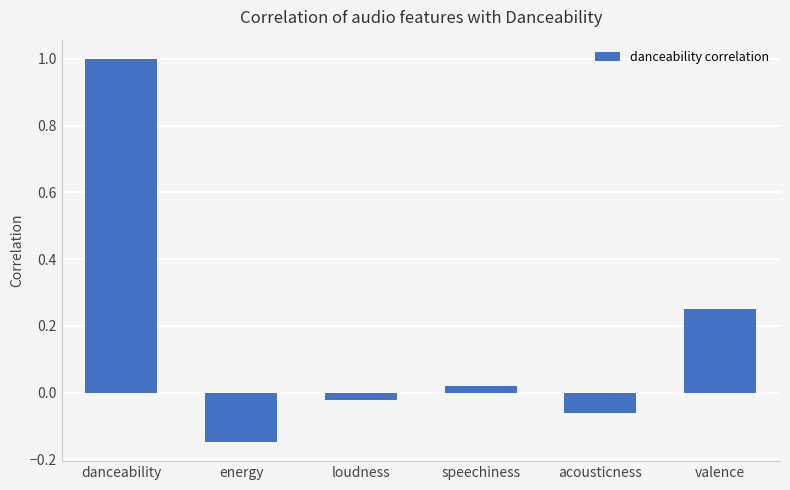

The chart shows a value of 0.4 at valence. True or false?

False